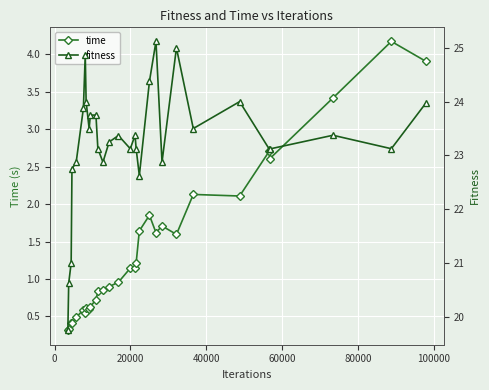

What is the value of the time point at the 11th from the left?

0.7